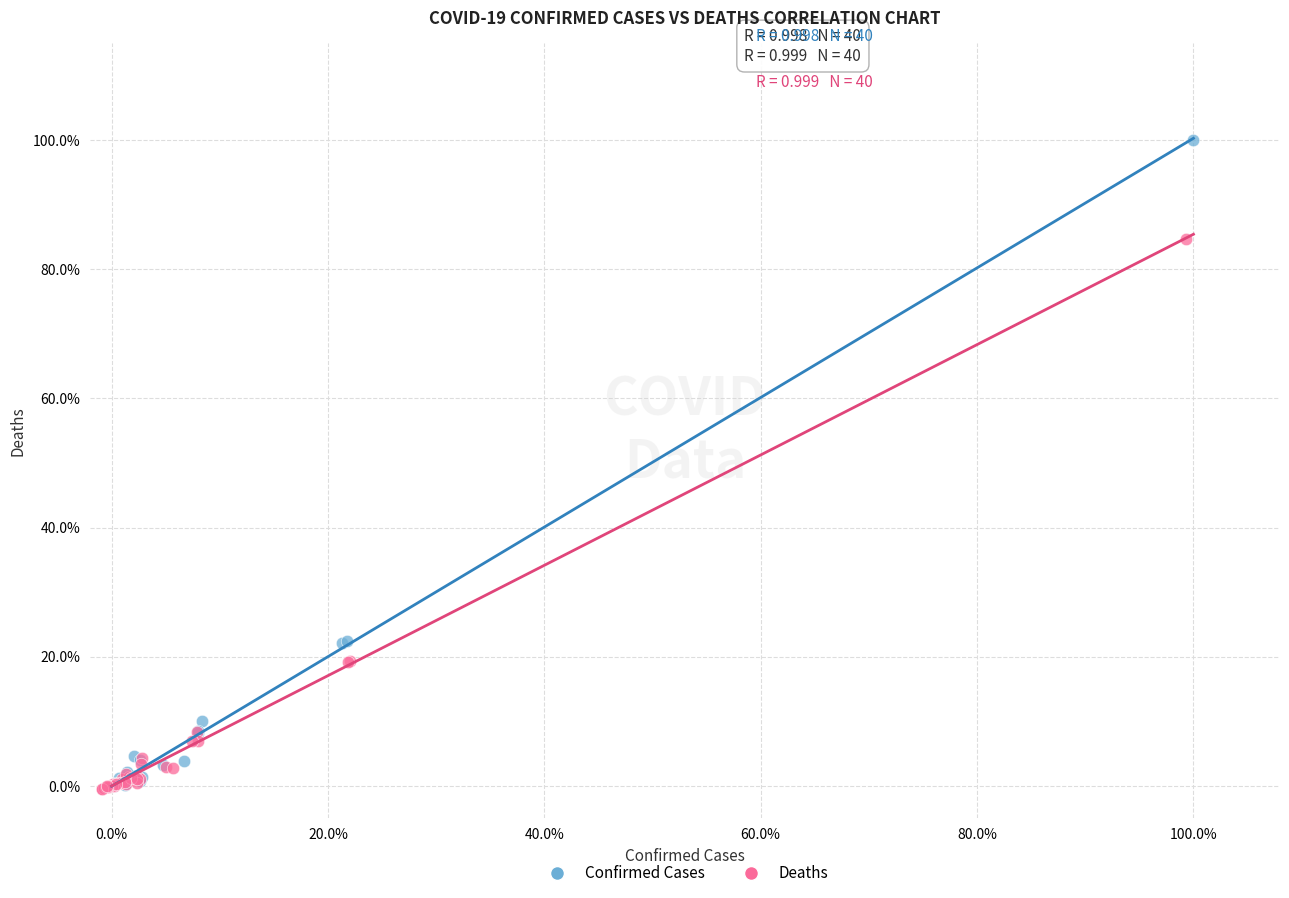

What are all the series names shown in the legend?

Confirmed Cases, Deaths